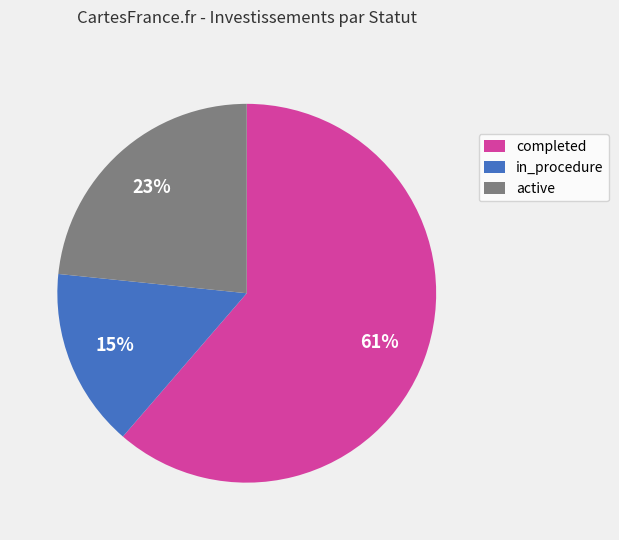

True or false: in_procedure accounts for 15% of the total.

True